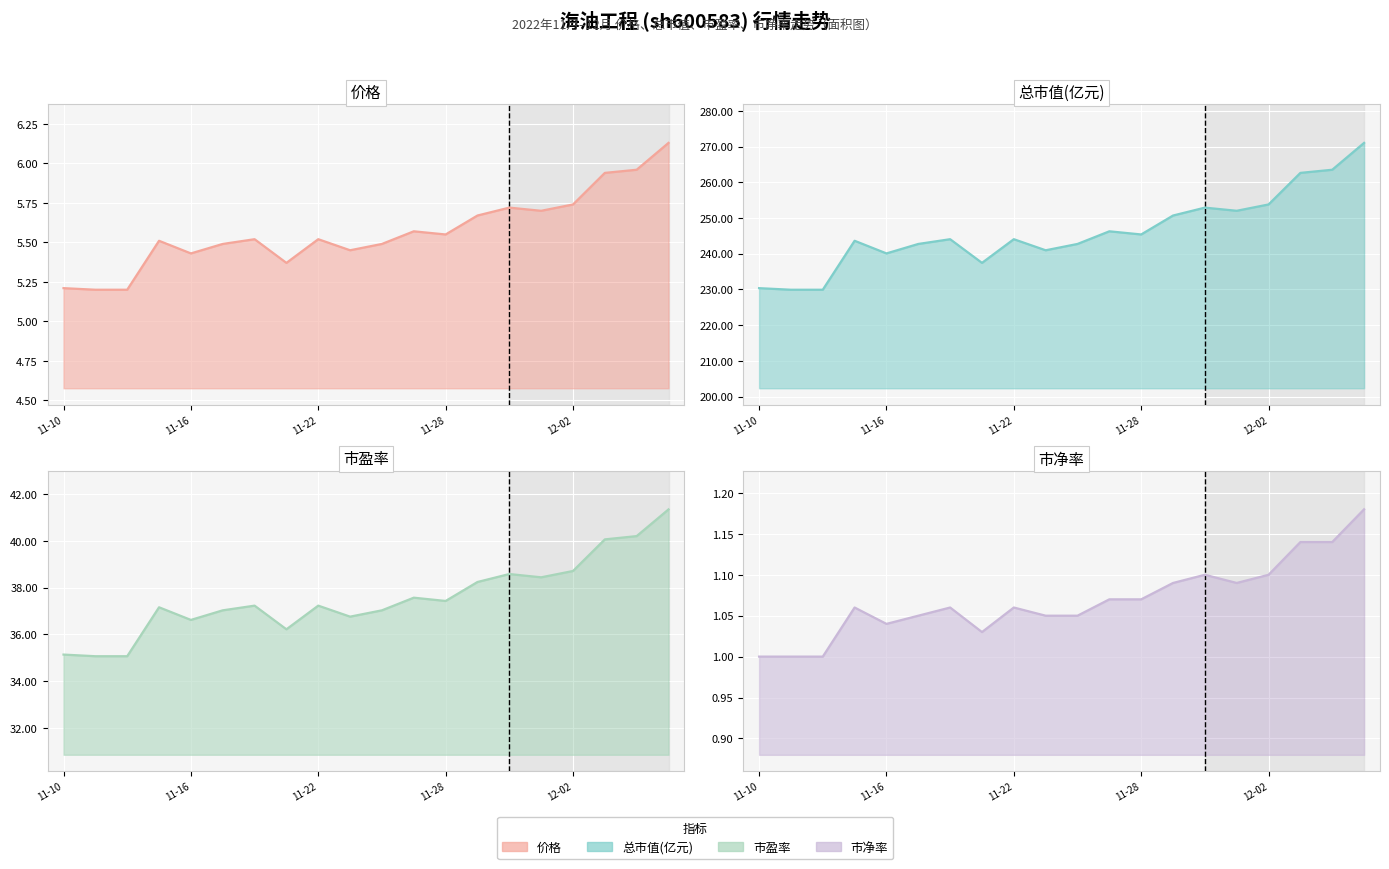

Which has a higher value, 2022-12-06 or 2022-11-29?

2022-12-06